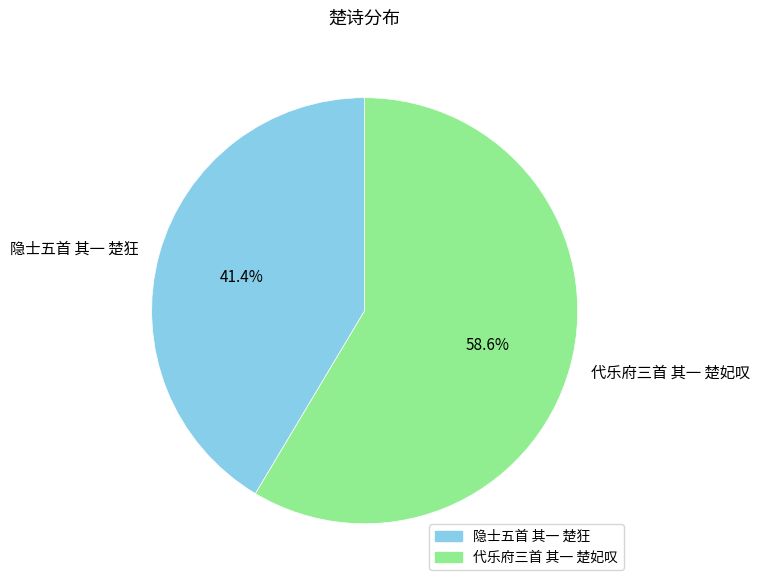

Which slice is the smallest?

隐士五首 其一 楚狂